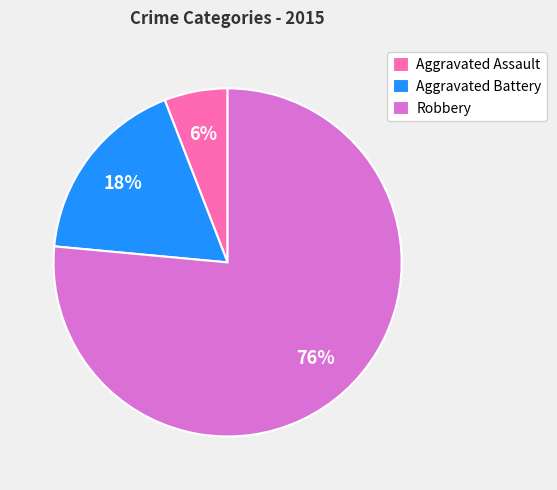

True or false: Aggravated Battery accounts for 13% of the total.

False